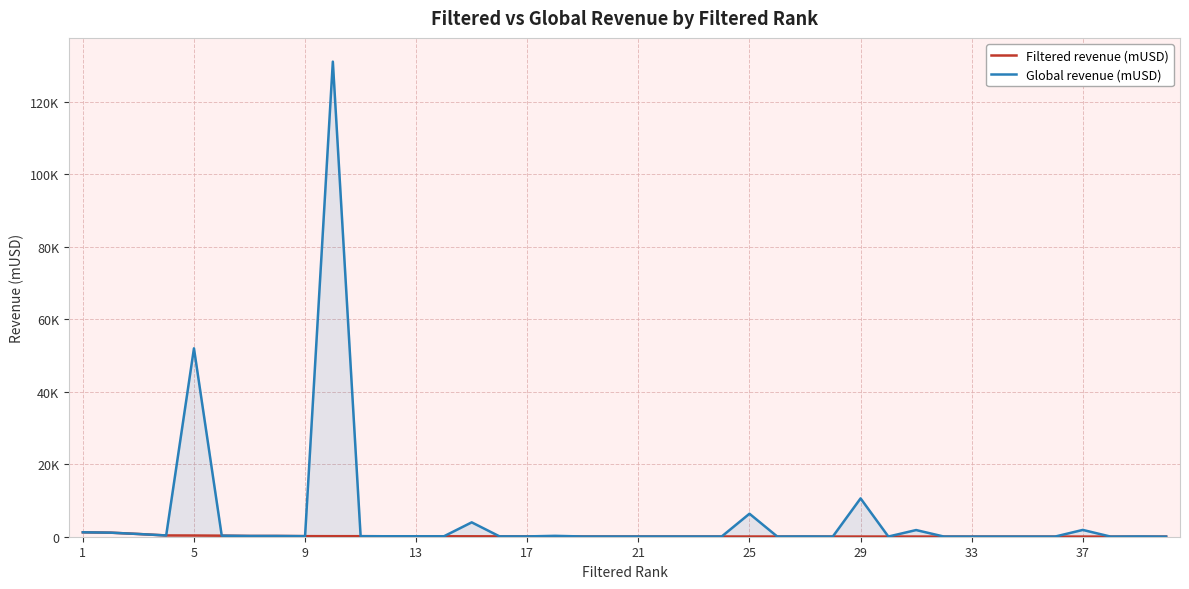

What is the value of the Global revenue (mUSD) point at the 35th from the left?

38.8